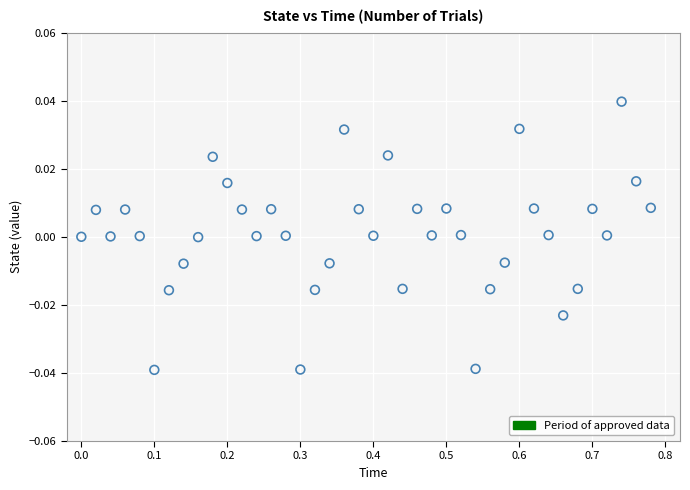

What is the range of X values (max minus min)?

0.8